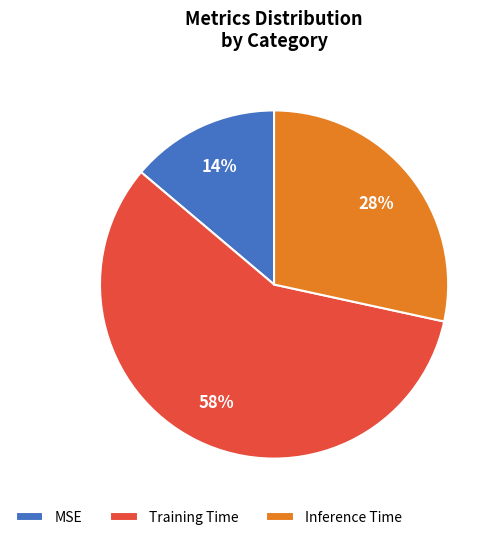

To the nearest percent, what portion does Inference Time represent?

28%